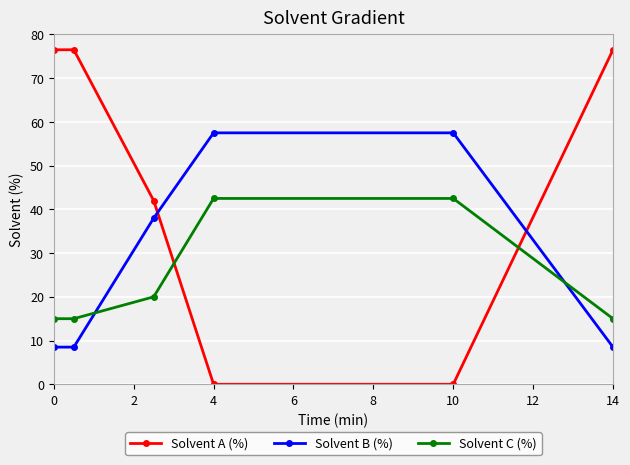

Does the chart have visible grid lines?

Yes